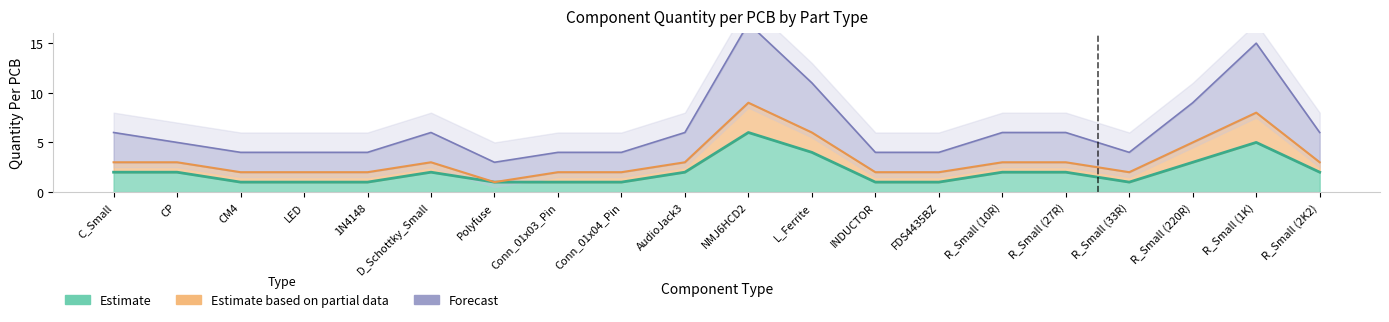

True or false: Forecast has a value of 8 at L_Ferrite.

False